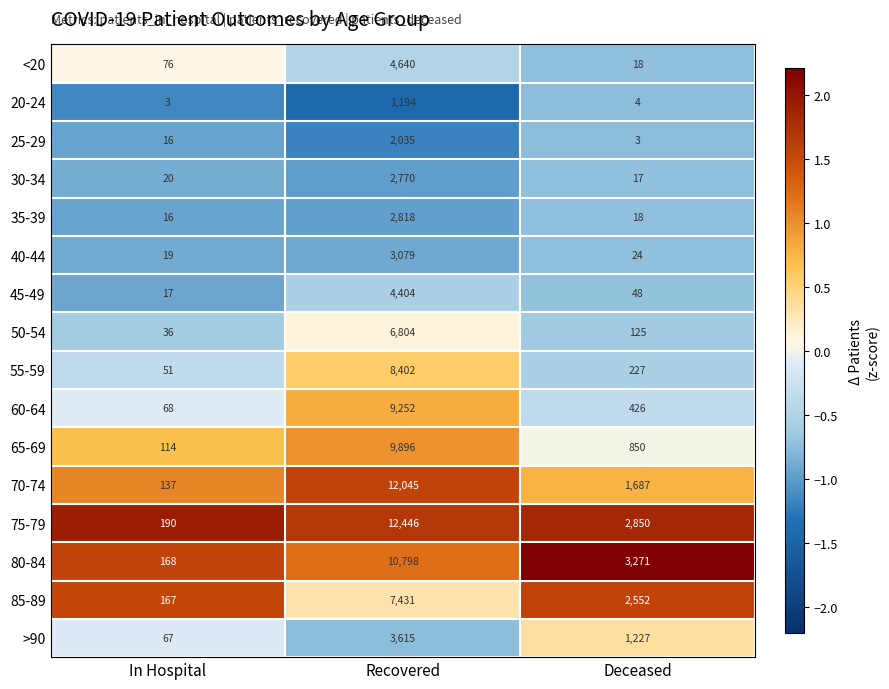

List the labels in order of 45-49 value, smallest first.

In Hospital, Deceased, Recovered